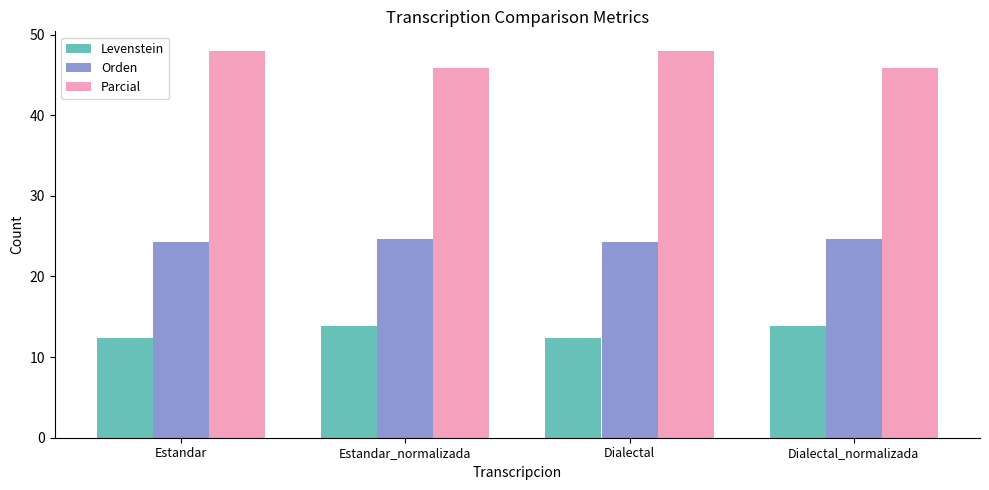

The Levenstein series shows 12.4 at Dialectal. True or false?

True